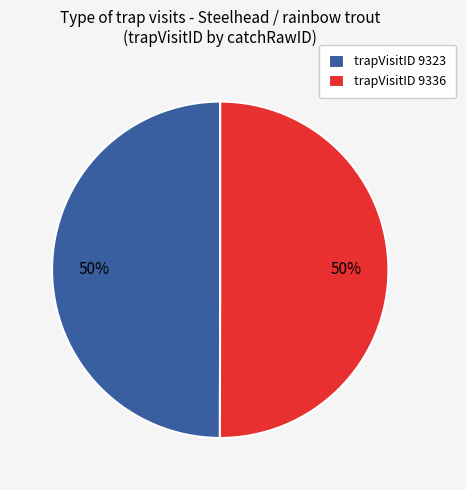

Approximately how many times larger is the value at trapVisitID 9323 compared to trapVisitID 9336?

1.0